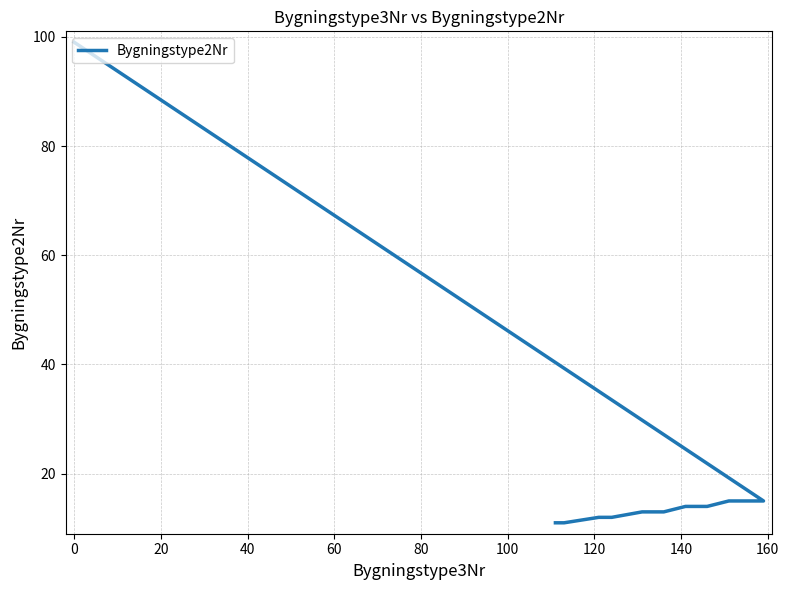

What is the difference between the second highest and second lowest values?

4